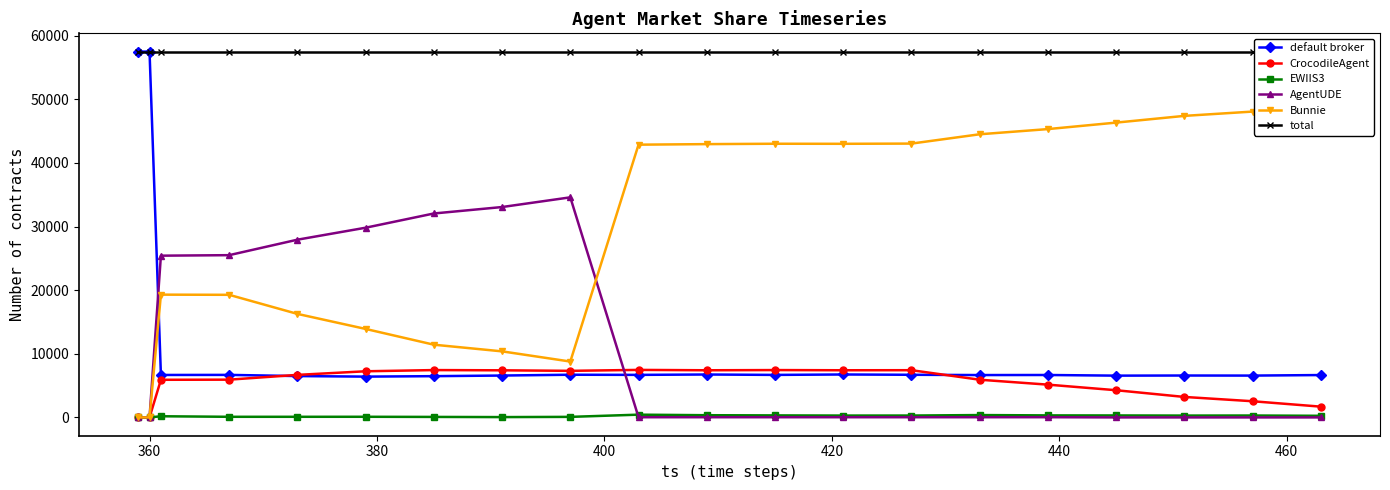

True or false: default broker has more than 2 interior local peaks.

True